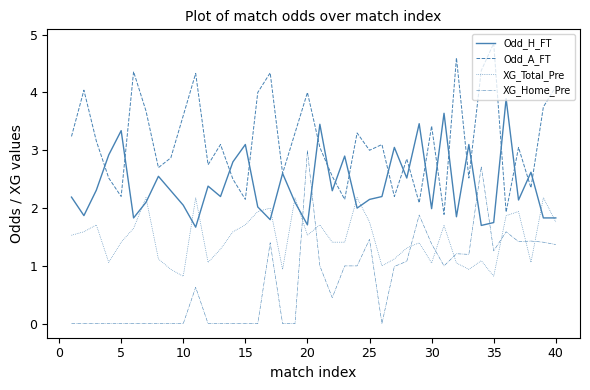

What are all the series names shown in the legend?

Odd_H_FT, Odd_A_FT, XG_Total_Pre, XG_Home_Pre